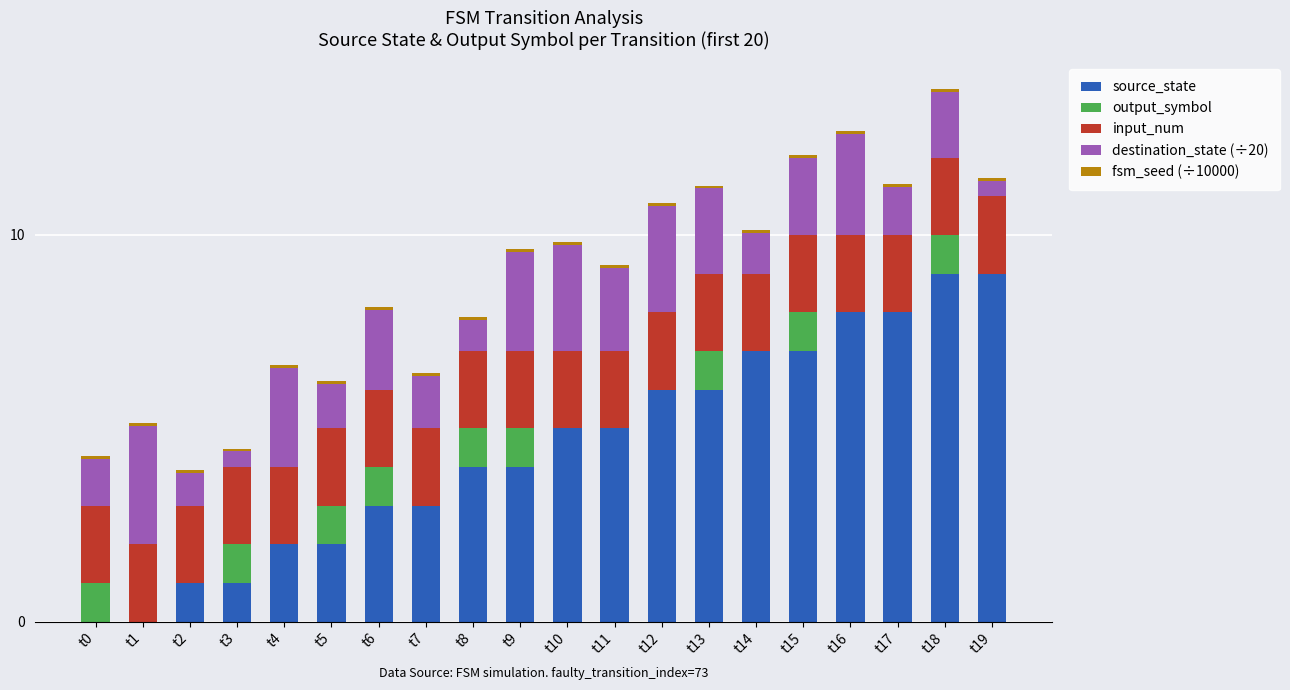

The value of source_state at t12 is 6.0. True or false?

True